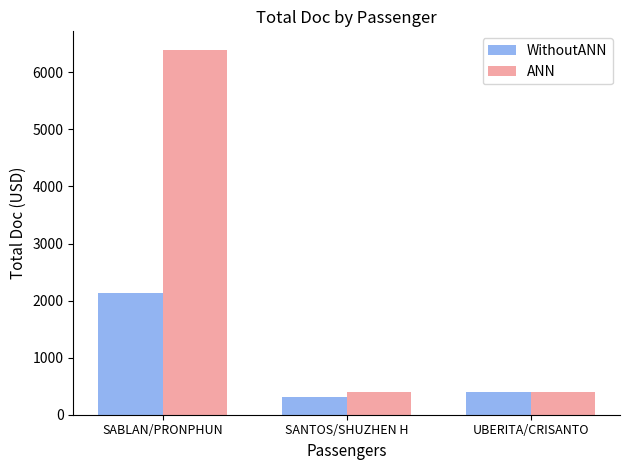

Read the WithoutANN value at SABLAN/PRONPHUN, to the nearest 50.

2150